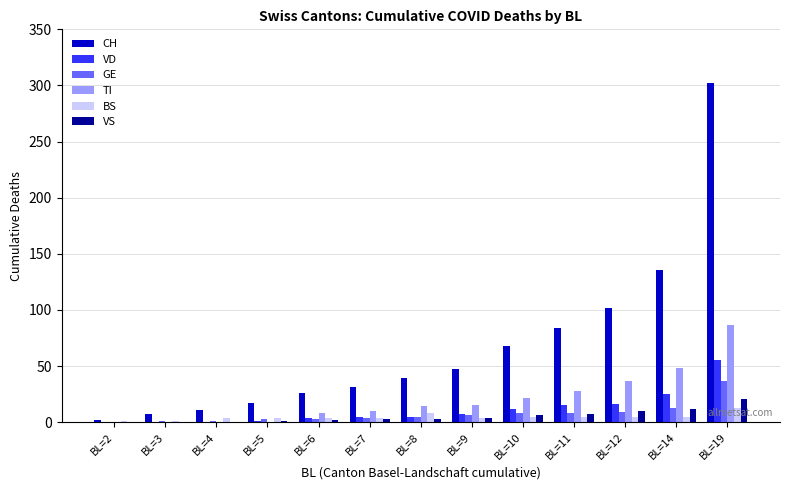

At which label does CH reach its peak?

BL=19